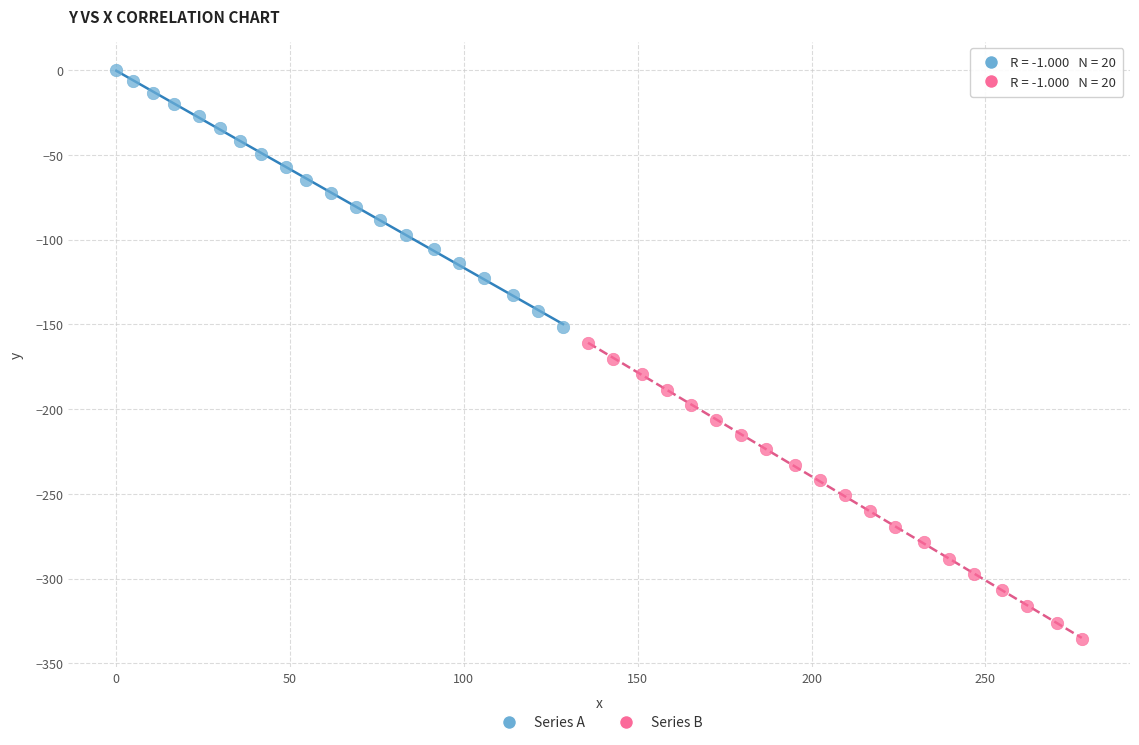

Which series contains the lowest Y value?

Series B